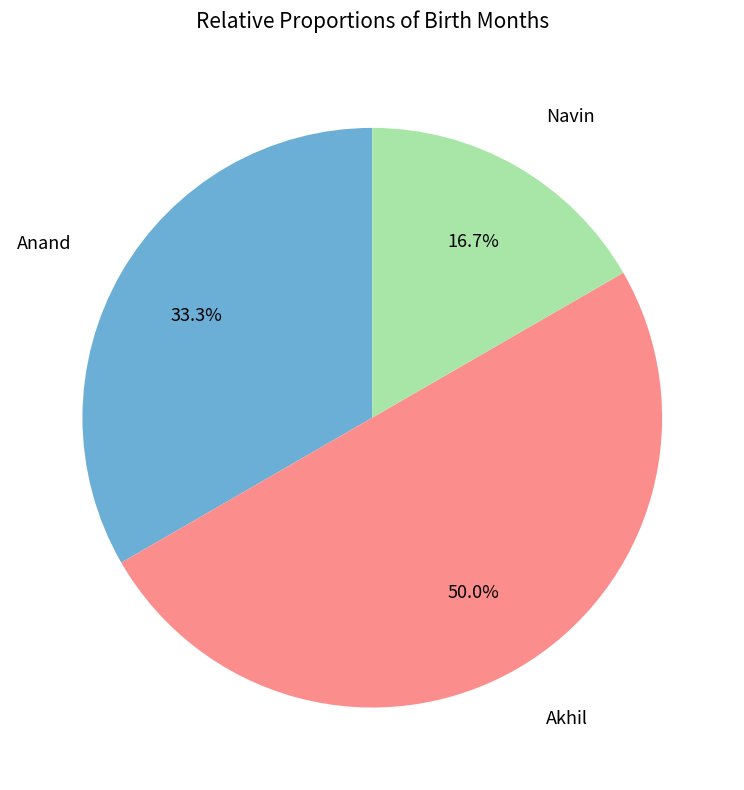

To the nearest percent, what is the average slice percentage?

33%